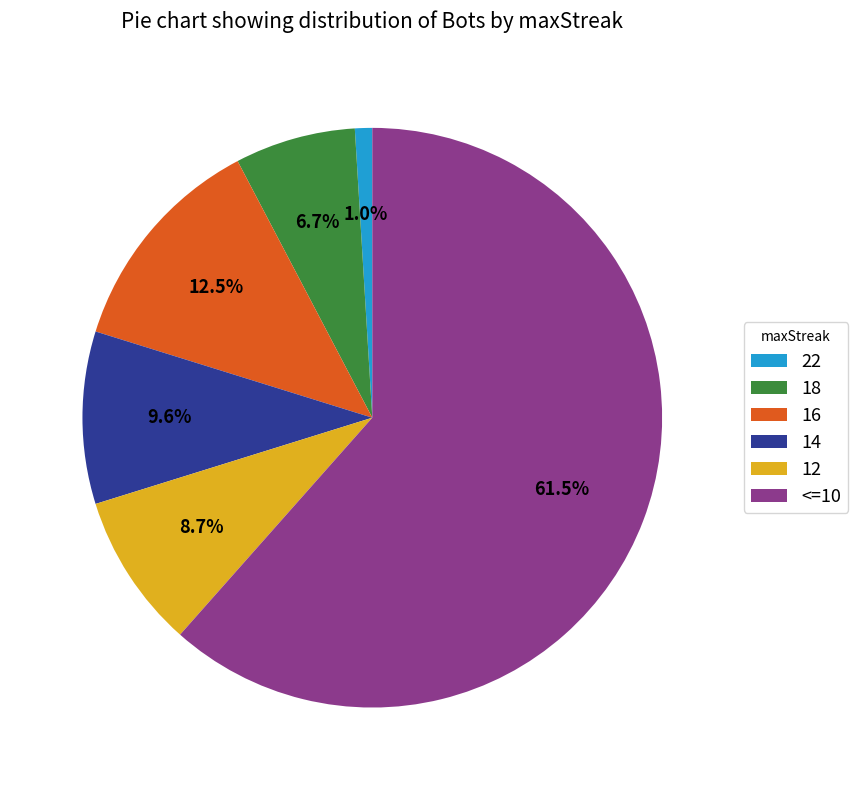

True or false: 16 accounts for 7% of the total.

False